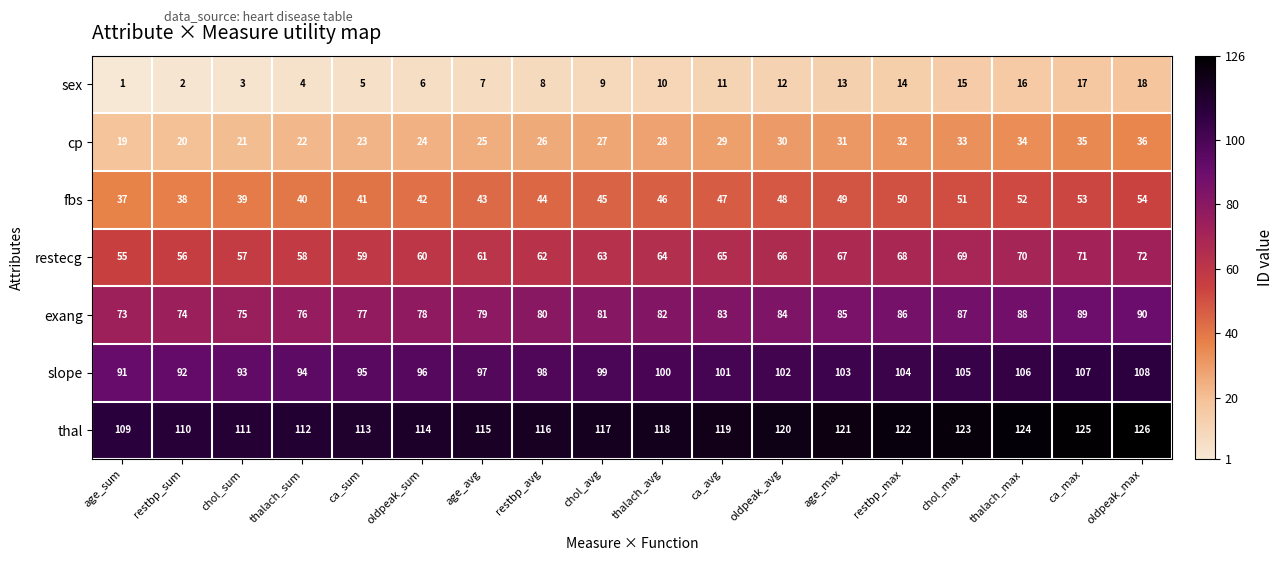

What is the difference between the highest and lowest values at thalach_max?

108